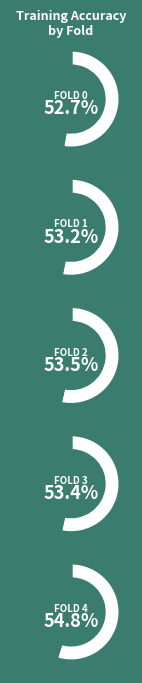

To the nearest percent, what portion does 4 represent?

20%